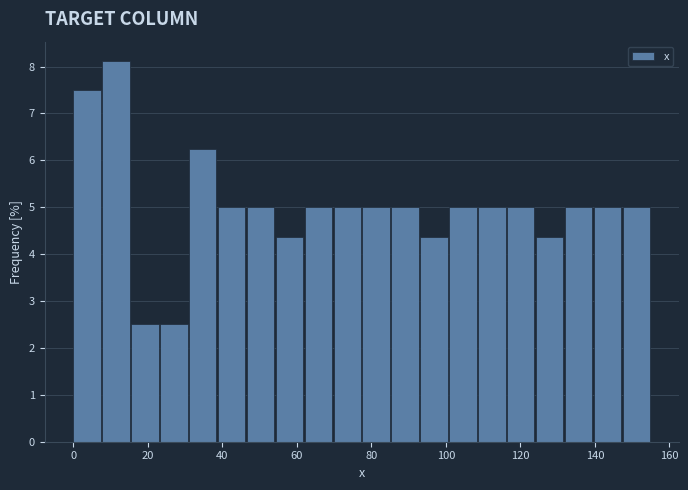

Around what value on the x-axis is the tallest bar? Give the approximate position of its centre, as read against the axis.

12